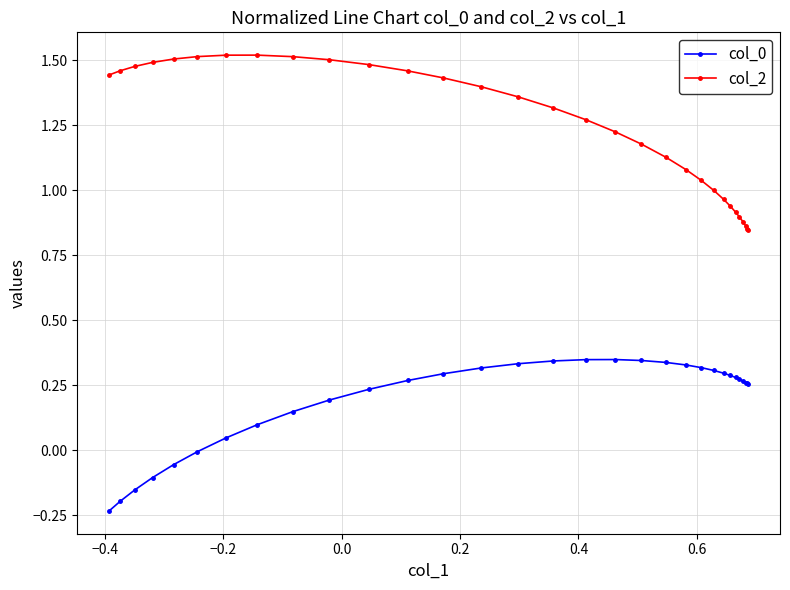

True or false: col_0 and col_2 intersect in this chart.

False